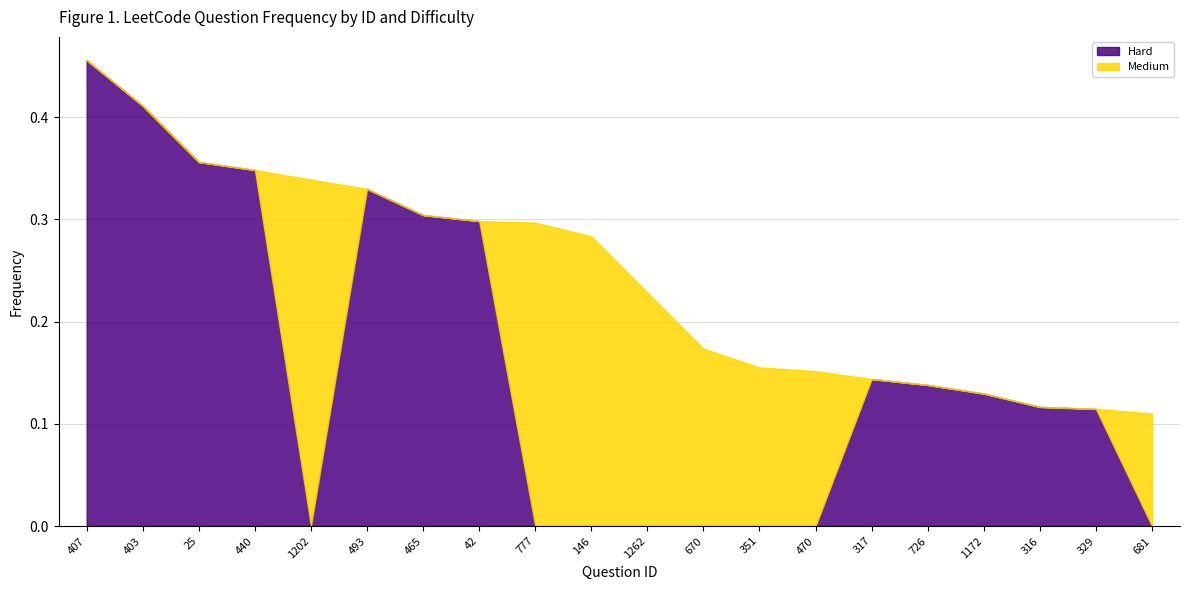

What is the label of the 11th point from the left?

1262